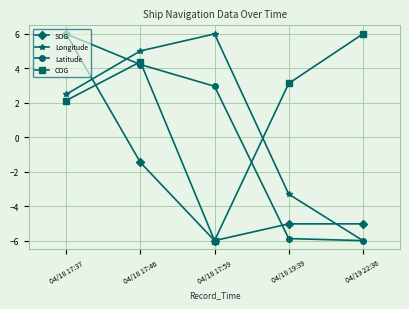

What position from the right is 04/18 17:59?

3